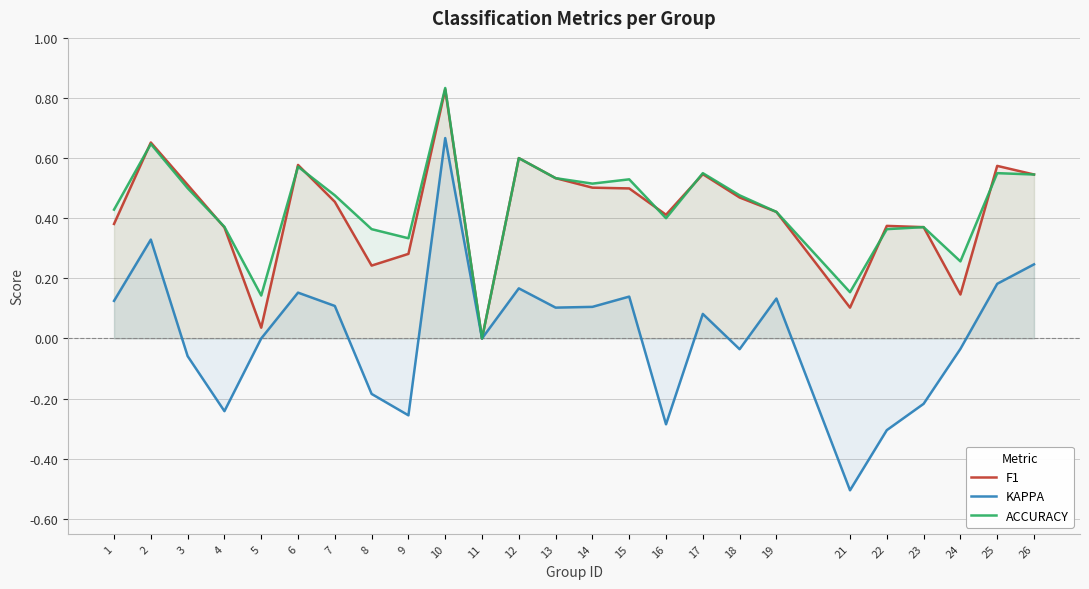

What is the sum of all KAPPA values?

0.4